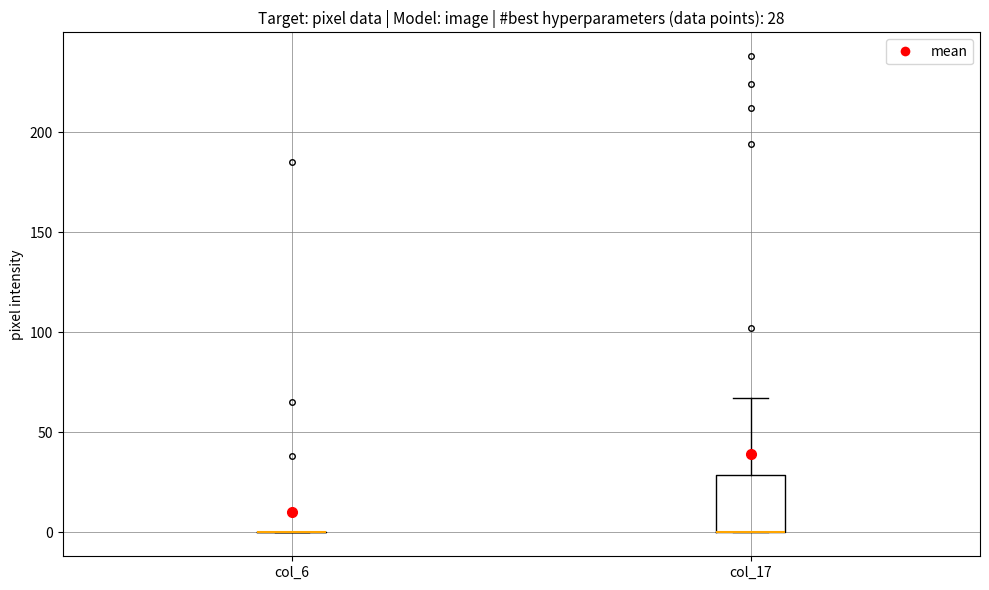

Comparing the boxes themselves (not the whiskers), which one is the tallest?

col_17